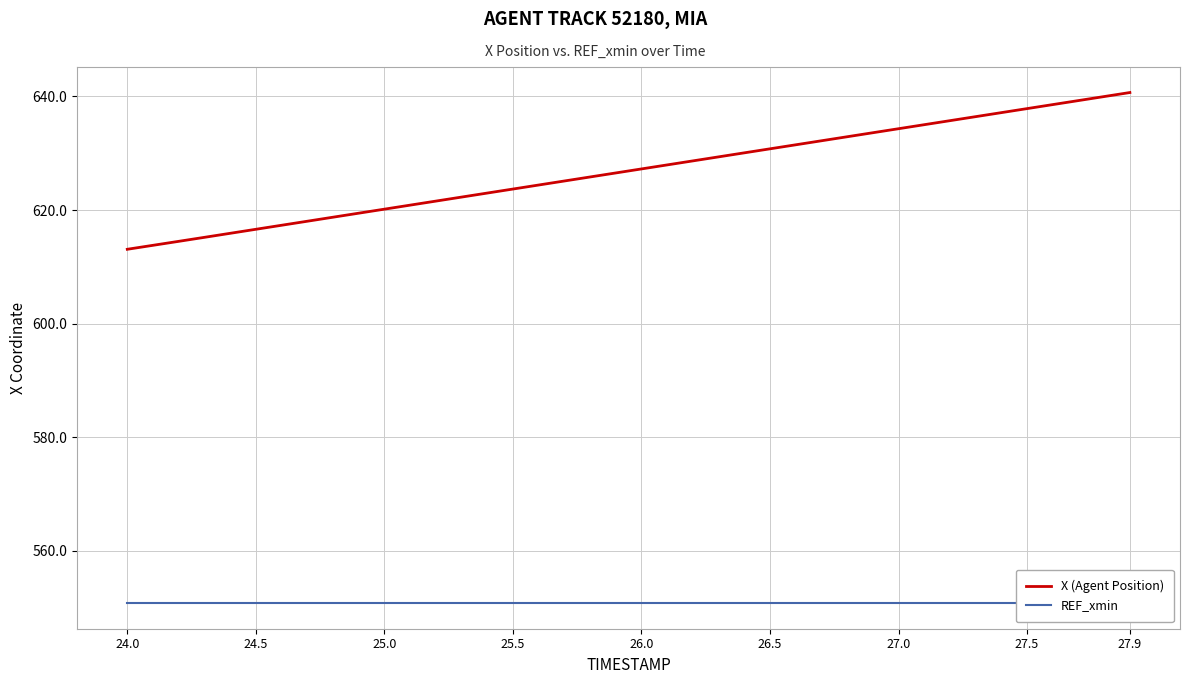

The X (Agent Position) series shows 1126.1 at 27.5. True or false?

False